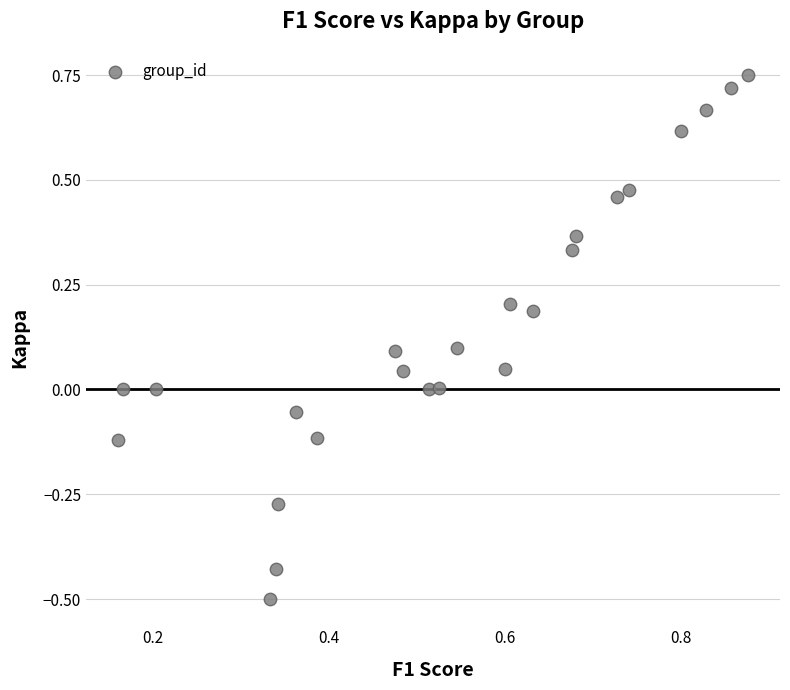

How many points are shown in the scatter plot?

24